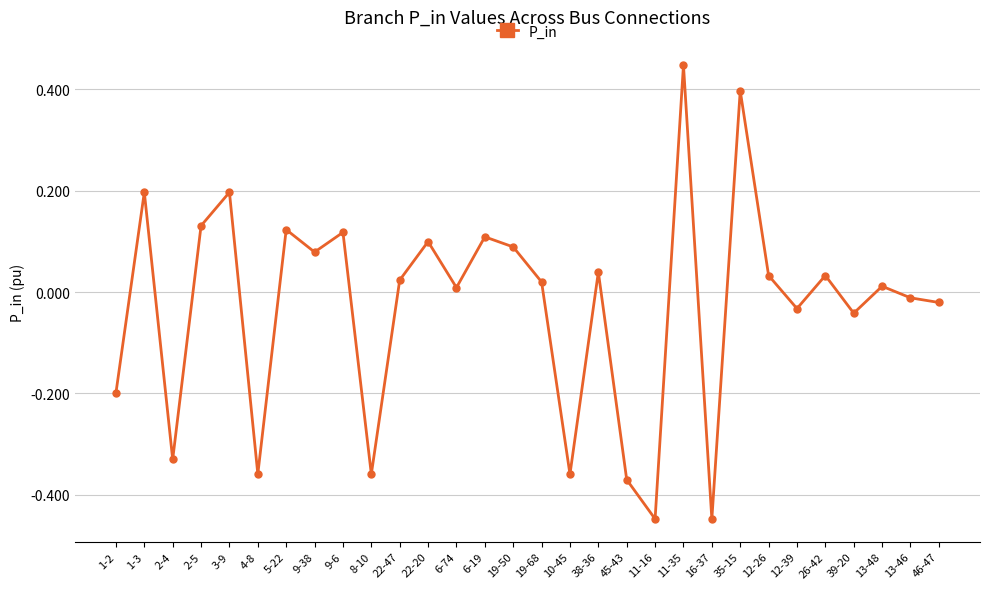

Which category has the highest value across all series?

11-35